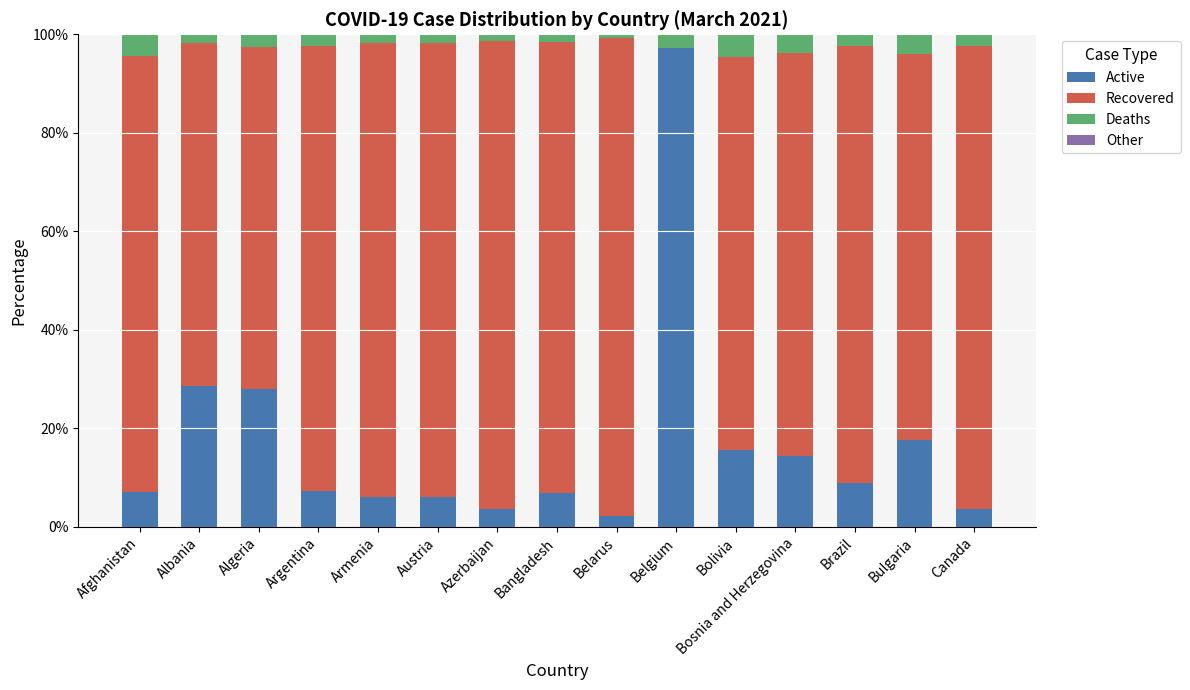

At which label does Active reach its peak?

Belgium